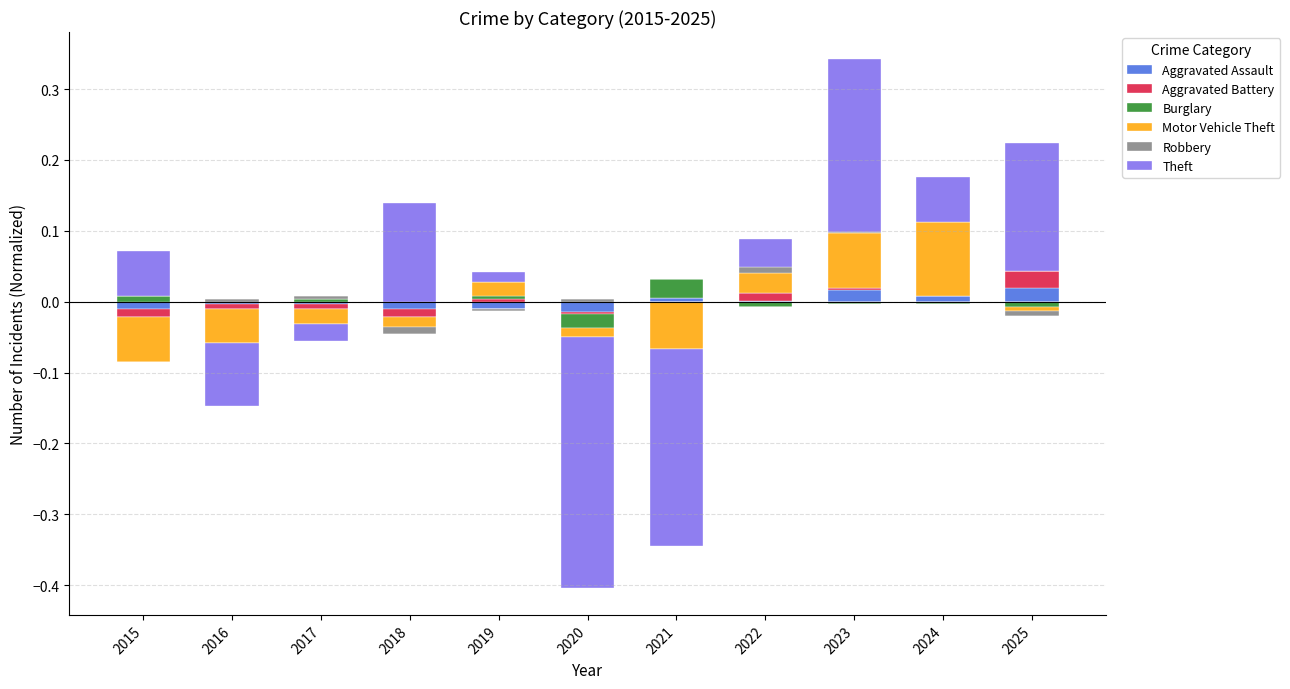

How many groups of bars are there?

11